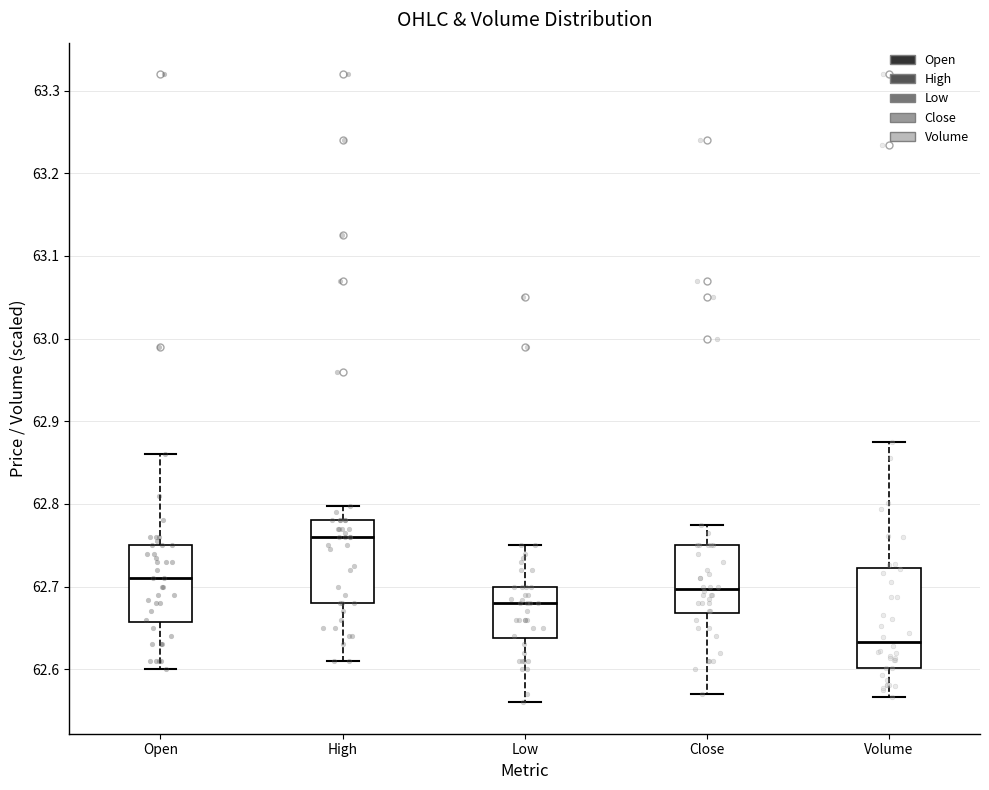

Which box is the tallest, from its lower edge to its upper edge?

Volume